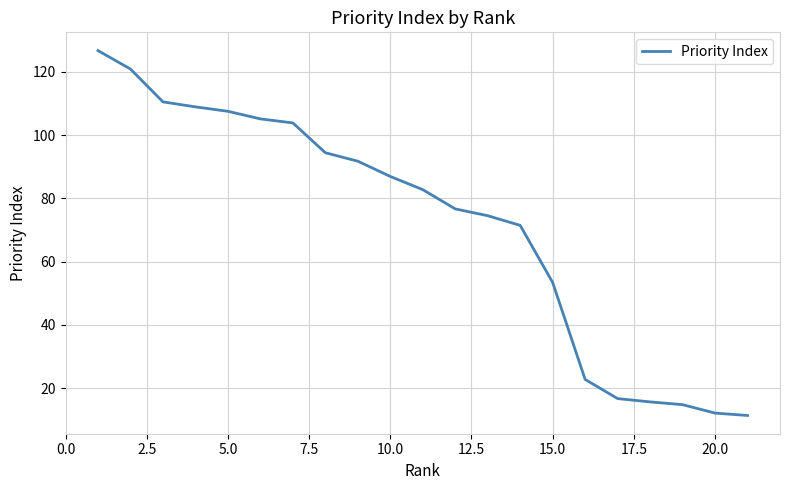

What is the maximum value shown in the chart?

126.7